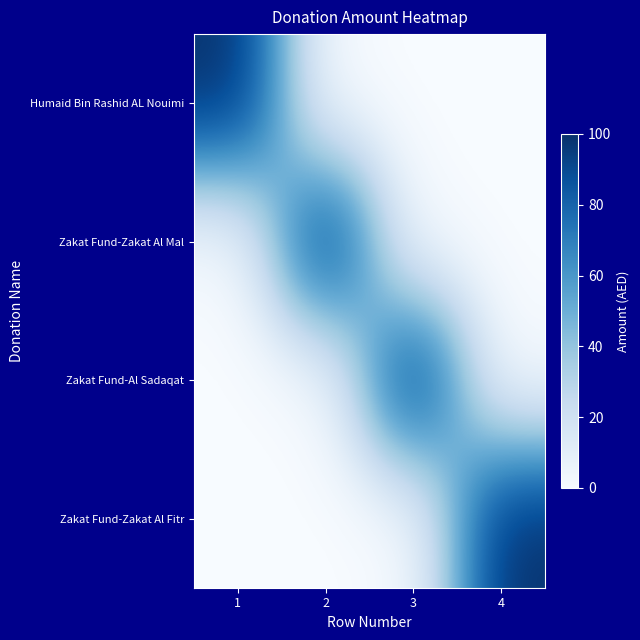

Which series has the largest range (max minus min)?

Humaid Bin Rashid AL Nouimi